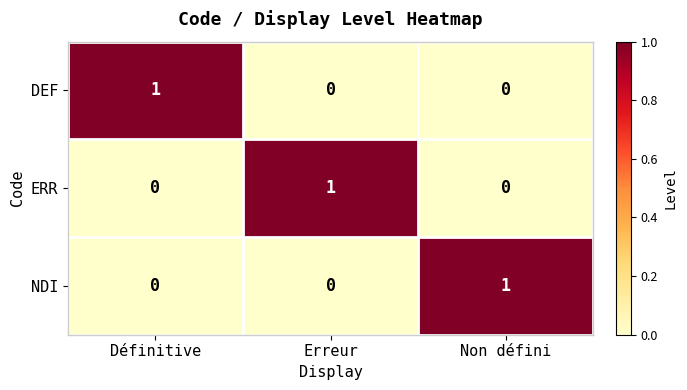

True or false: DEF has a value of 2 at Définitive.

False